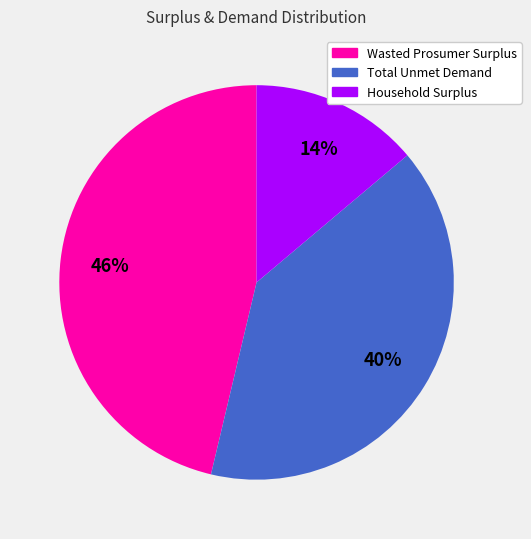

Do Total Unmet Demand and Wasted Prosumer Surplus together represent more than half of the pie?

Yes